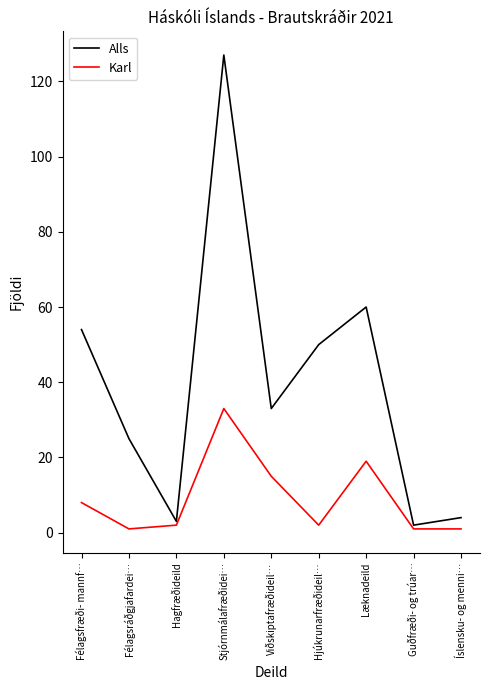

What is the maximum value shown in the chart?

127